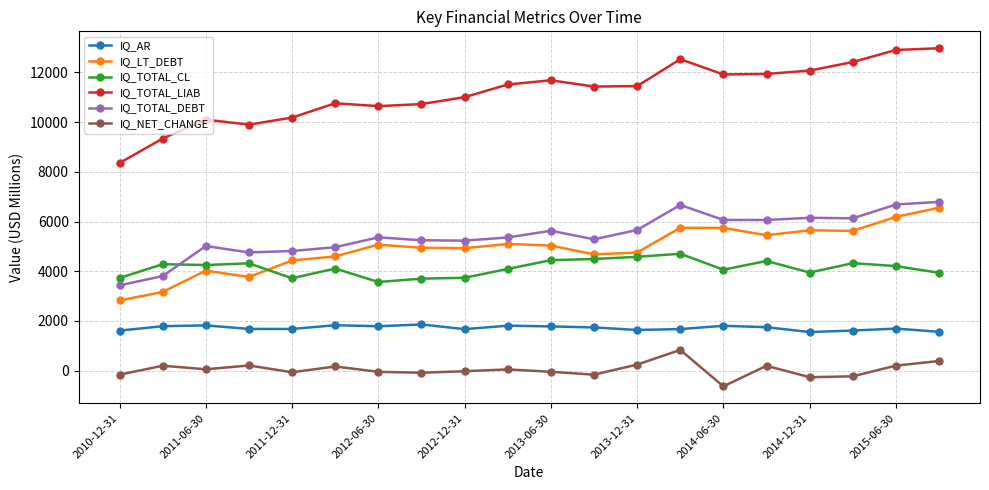

Which series has the largest range (max minus min)?

IQ_TOTAL_LIAB